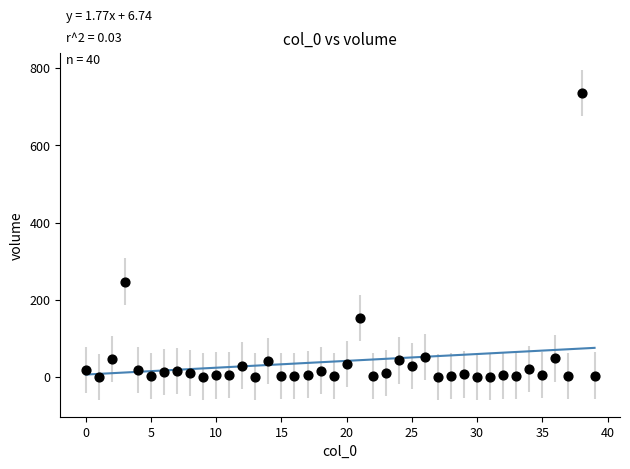

What is the range of Y values (max minus min)?

735.1